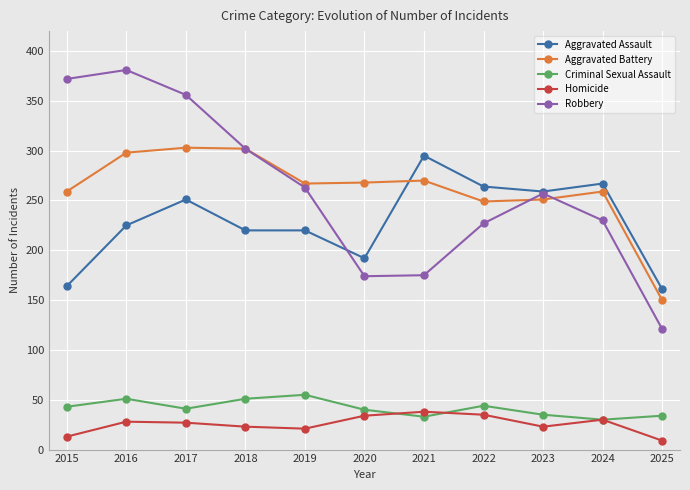

True or false: Robbery has a value of 381 at 2016.

True